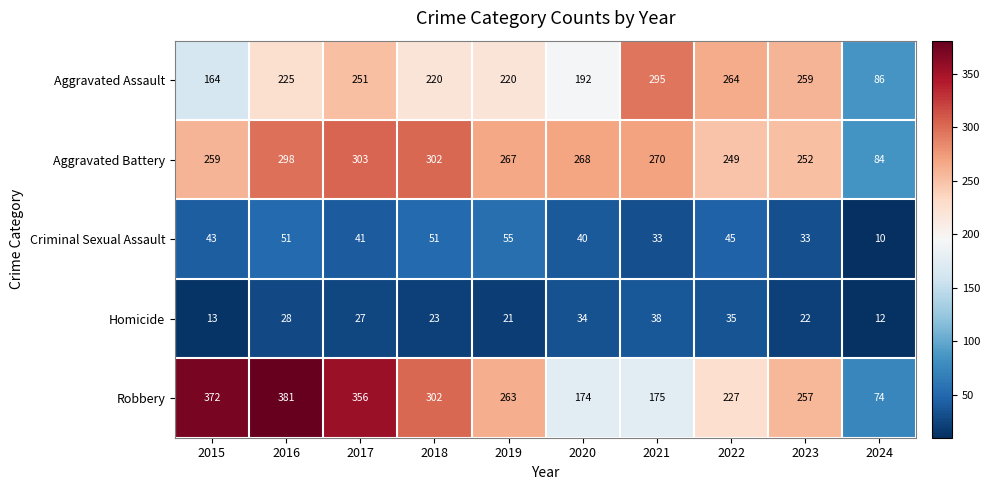

Rank the series by their maximum value, from highest to lowest.

Robbery, Aggravated Battery, Aggravated Assault, Criminal Sexual Assault, Homicide